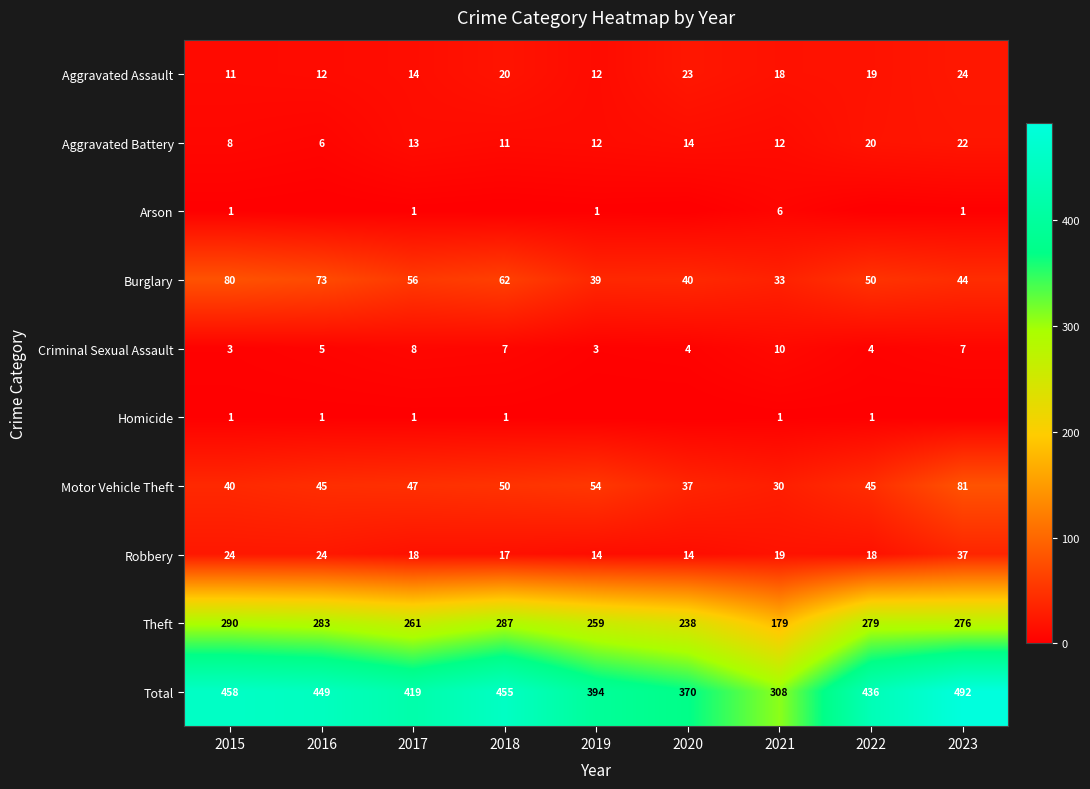

The value of Aggravated Assault at 2015 is 15. True or false?

False